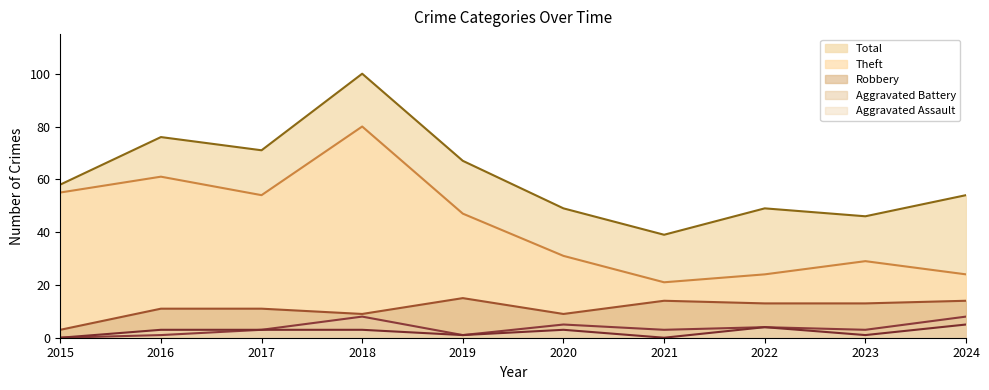

Is it true that Aggravated Battery equals 13 at 2024?

False